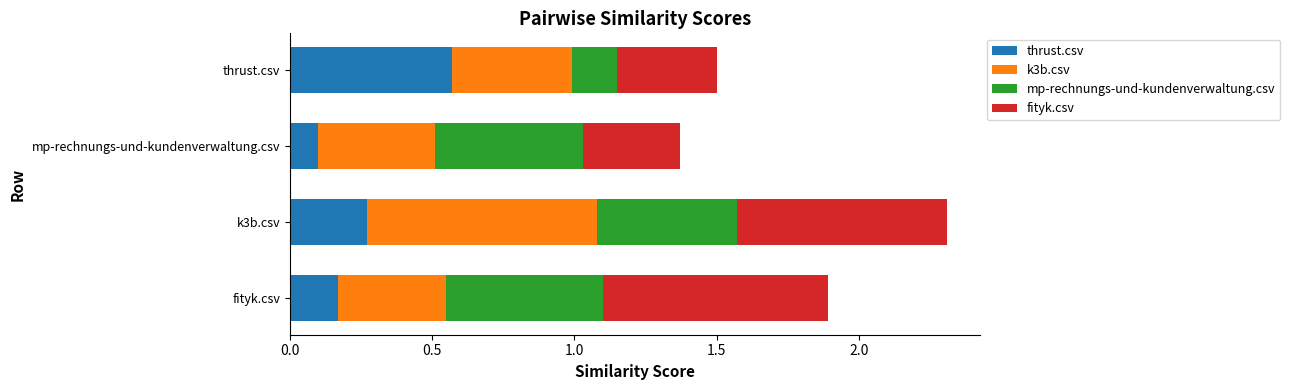

Is it true that thrust.csv equals 0.2 at thrust.csv?

False